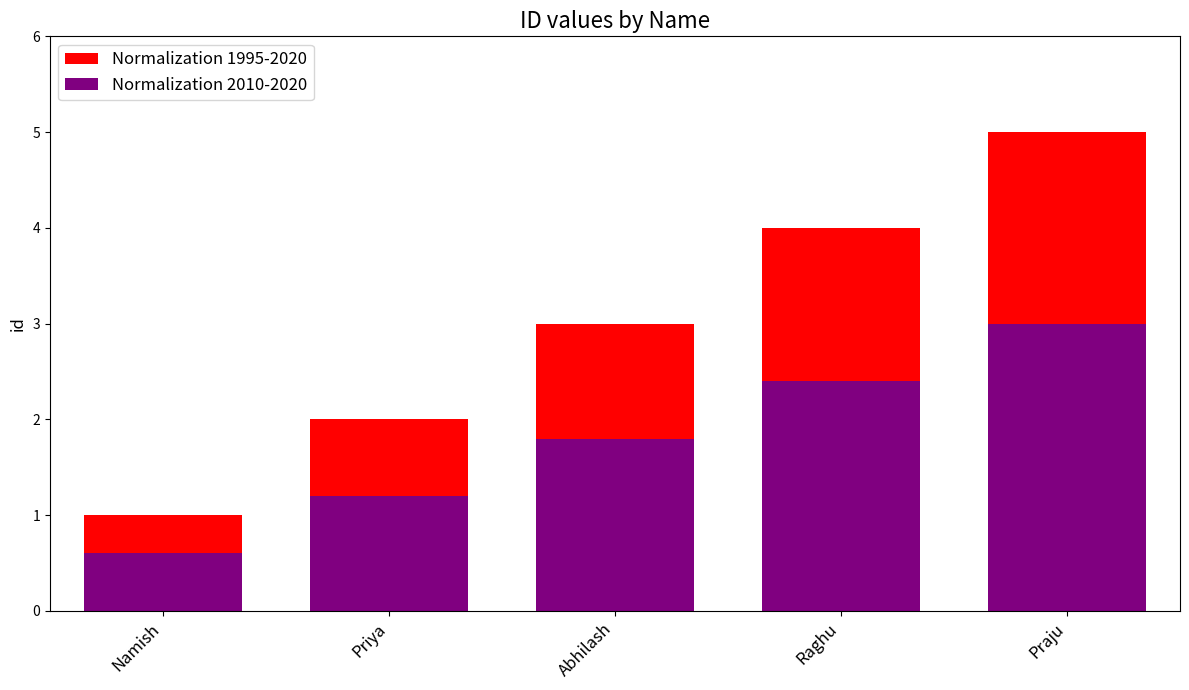

Reading left to right, list all the values displayed in this chart.

Normalization 1995-2020: 1.0	2.0	3.0	4.0	5.0
Normalization 2010-2020: 0.6	1.2	1.8	2.4	3.0